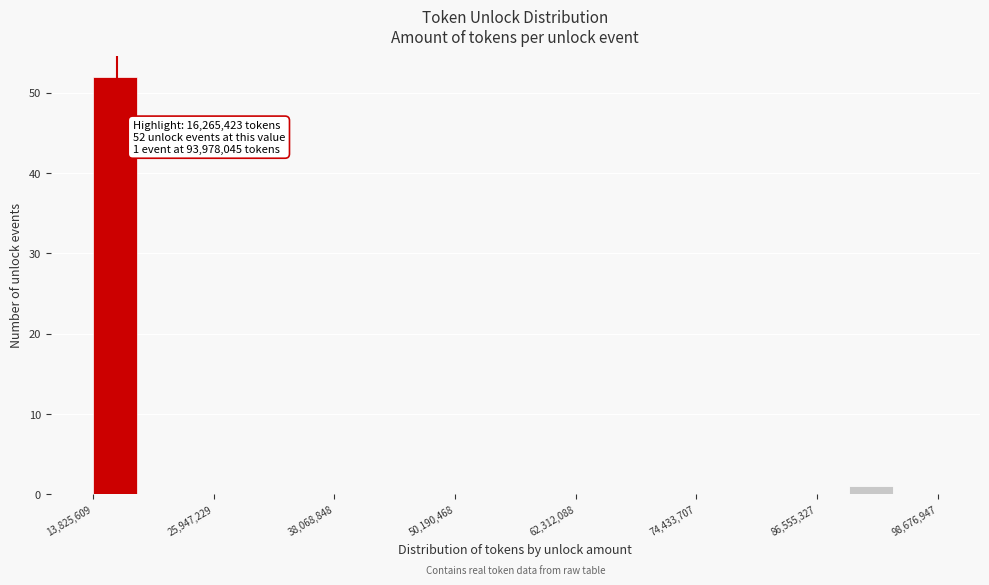

Read against the x-axis, roughly where is the centre of the tallest bar?

16000000